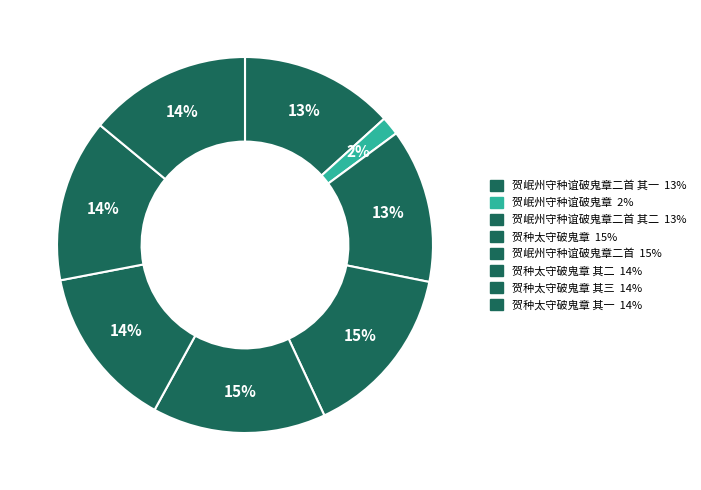

Rank the categories by value from highest to lowest.

贺岷州守种谊破鬼章二首, 贺种太守破鬼章, 贺种太守破鬼章 其三, 贺种太守破鬼章 其二, 贺种太守破鬼章 其一, 贺岷州守种谊破鬼章二首 其一, 贺岷州守种谊破鬼章二首 其二, 贺岷州守种谊破鬼章